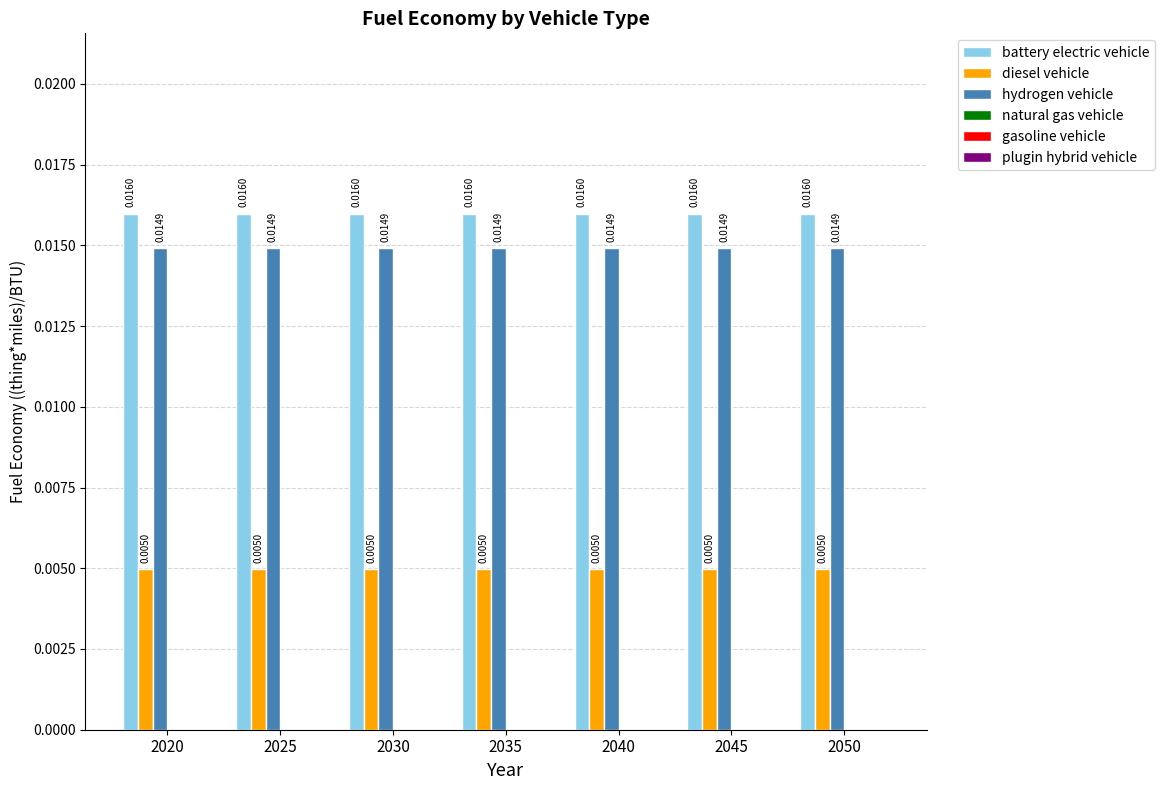

List the series in order of their peak value, lowest first.

diesel vehicle, hydrogen vehicle, battery electric vehicle